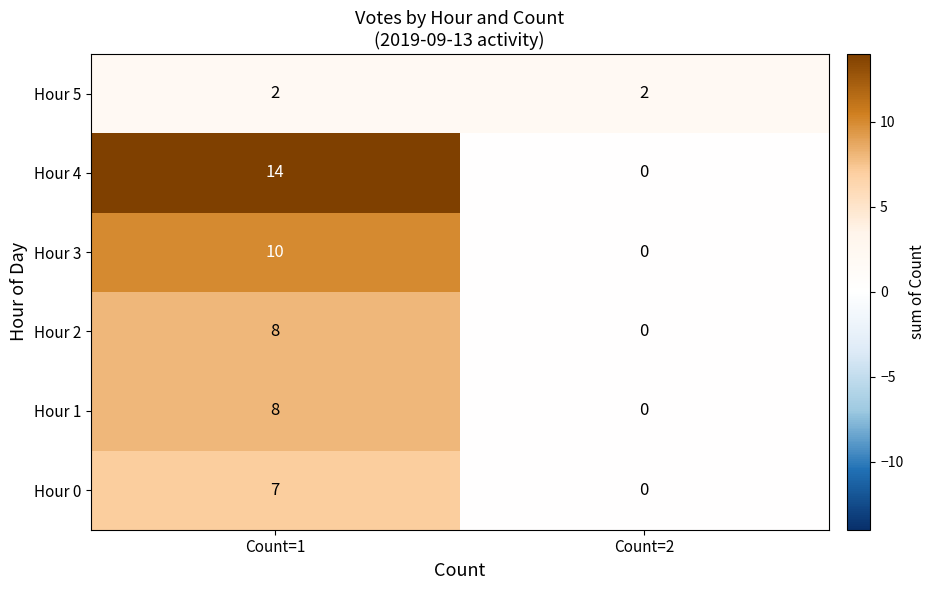

Which series has the widest spread of values?

Hour 4